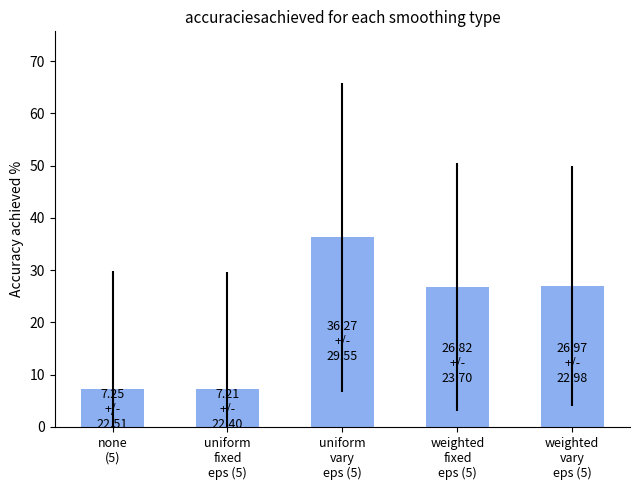

What is the change in value from uniform
fixed
eps (5) to weighted
vary
eps (5)?

+19.8